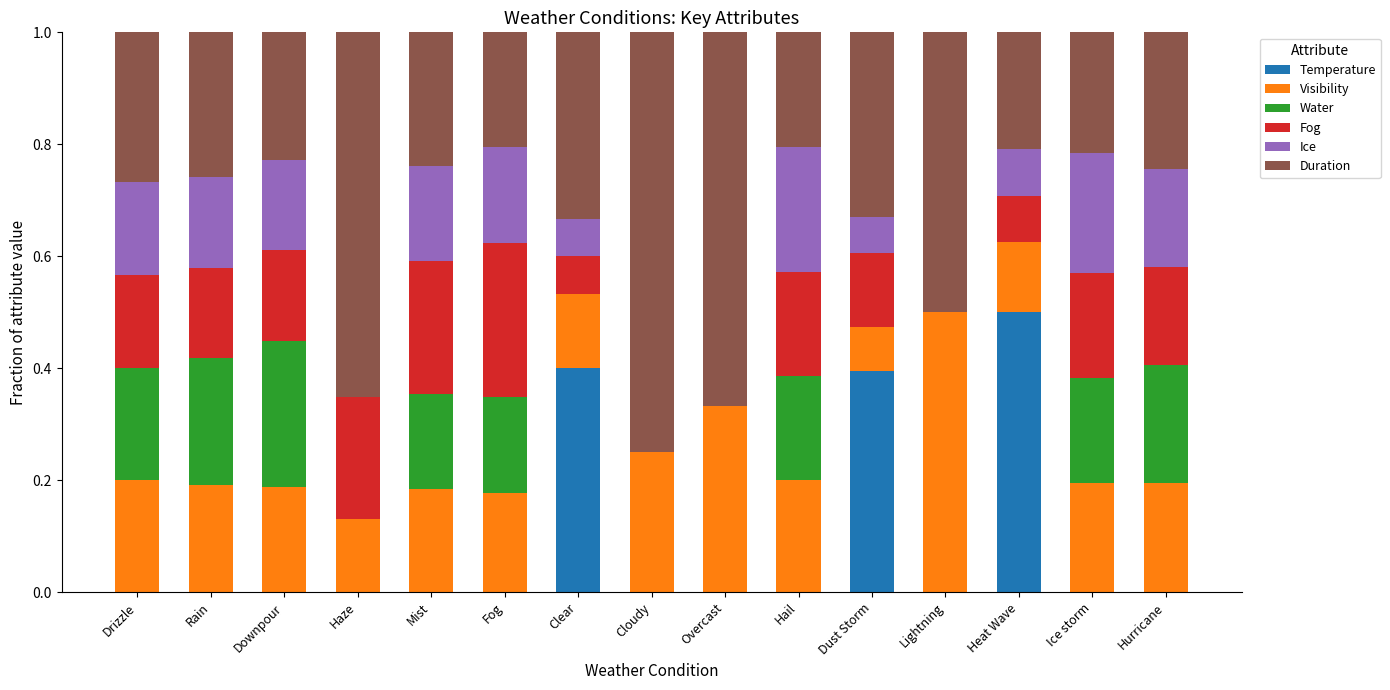

At which label does Temperature reach its peak?

Heat Wave